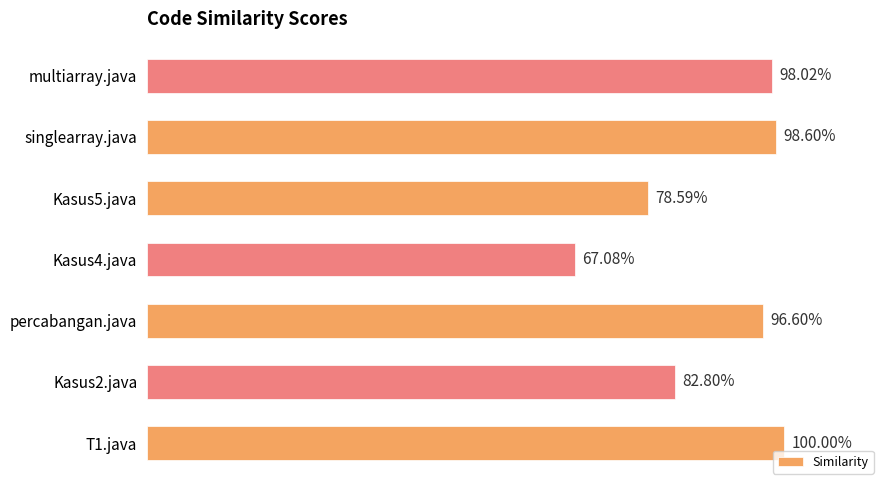

Are the bars horizontal?

Yes